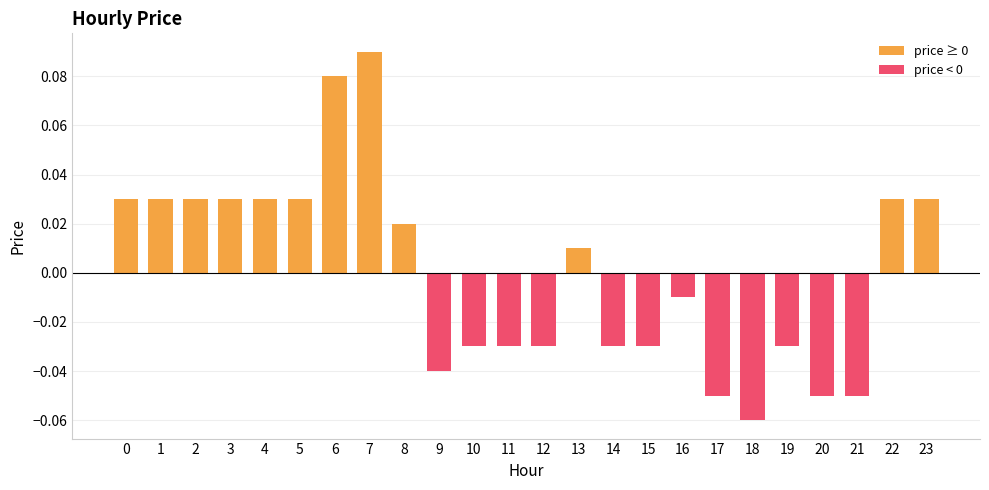

How many series are shown in this chart?

1